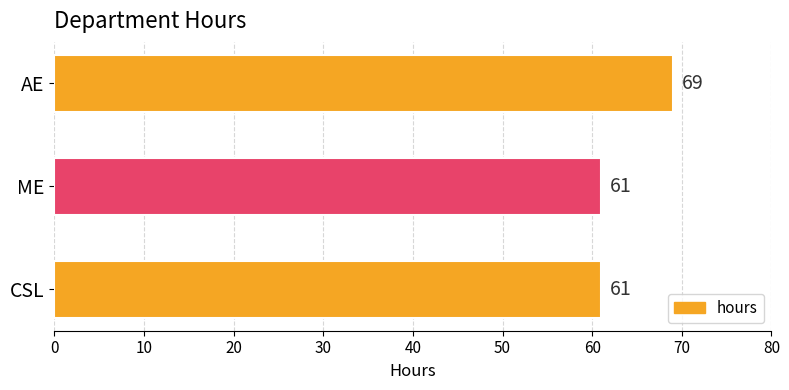

Reading top to bottom, transcribe all the data shown in this chart.

AE=69	ME=61	CSL=61